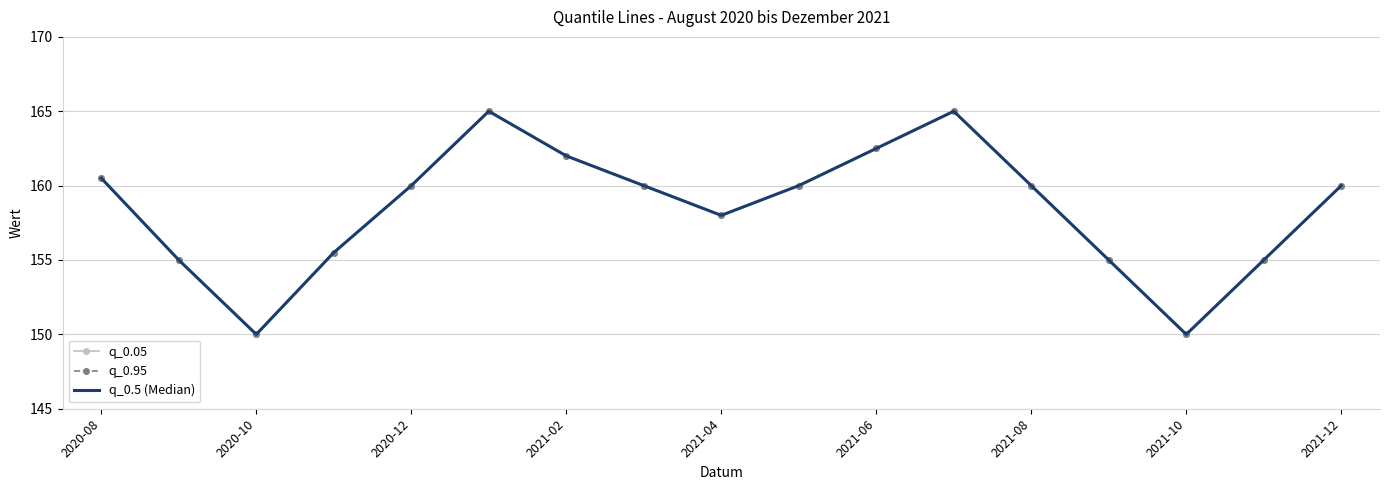

What is the highest value of the q_0.5 (Median) series?

165.0